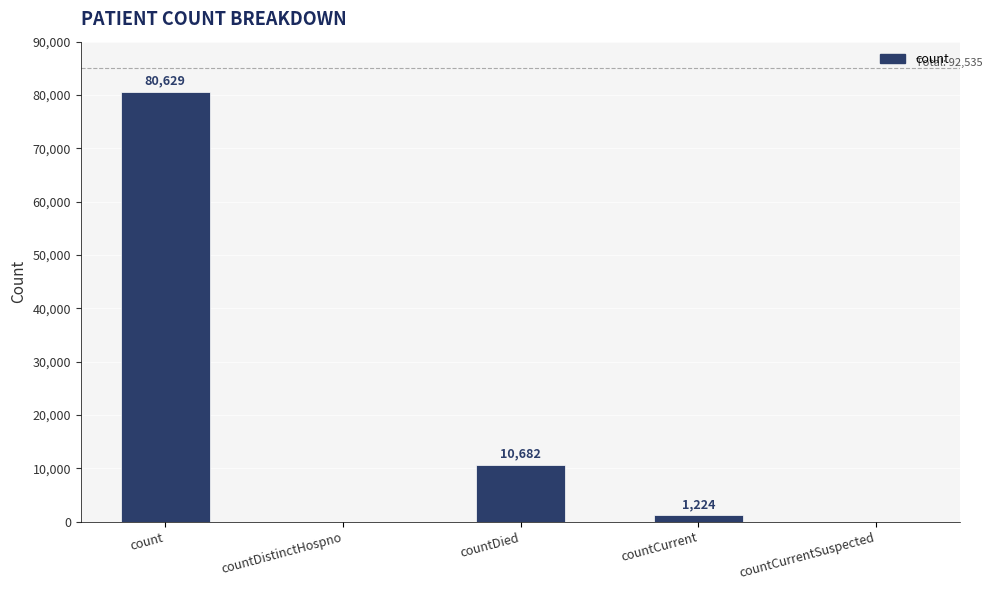

Where is the data nearest to the value 40314?

countDied